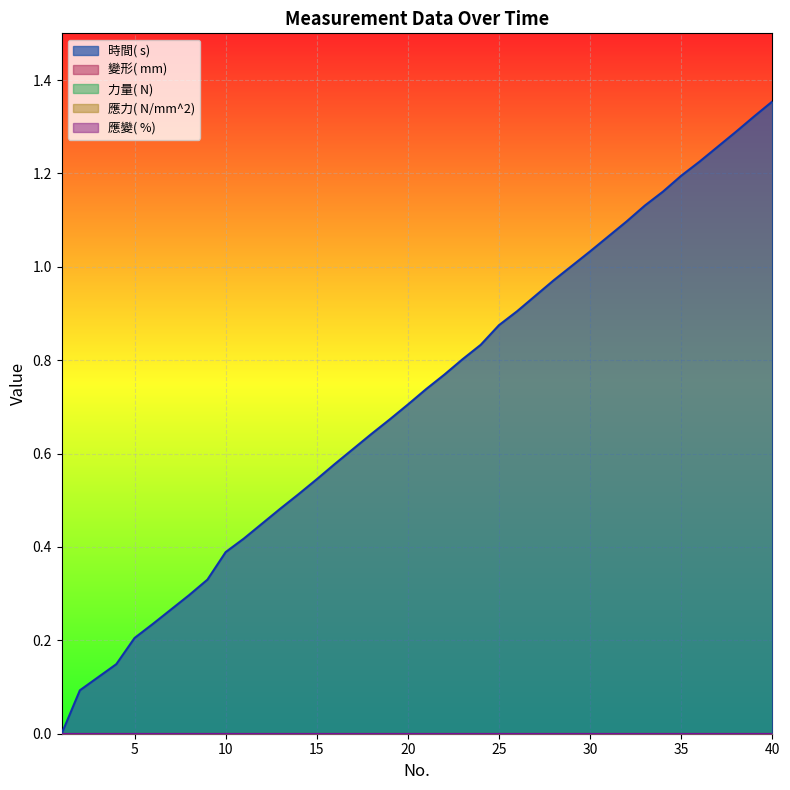

Which has a higher value, 19 or 17?

19